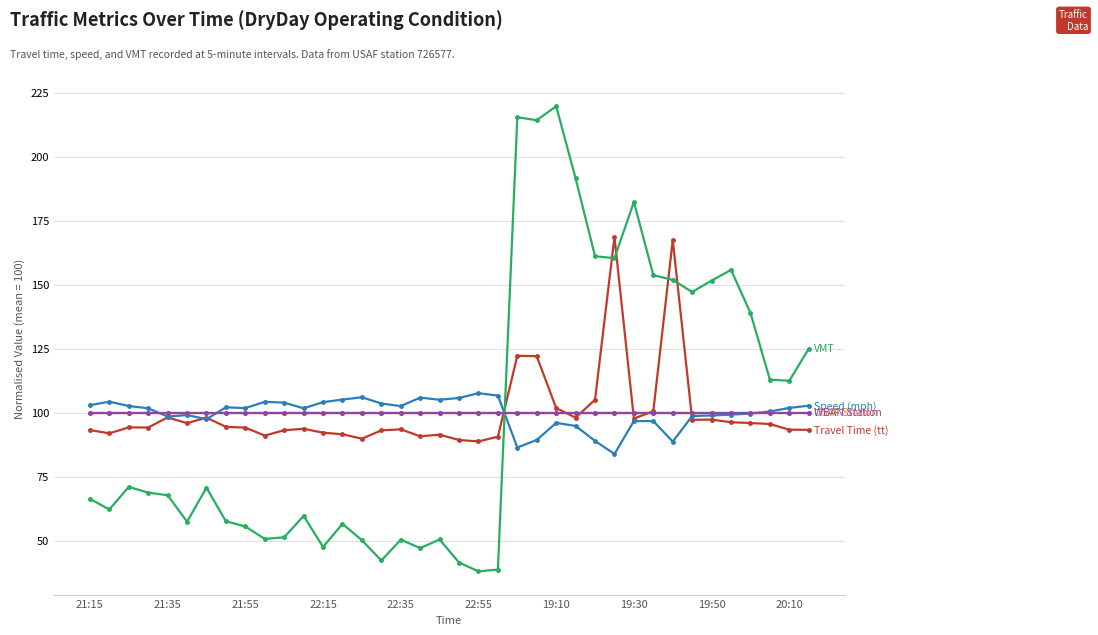

Is this an area chart (filled region under the line)?

No